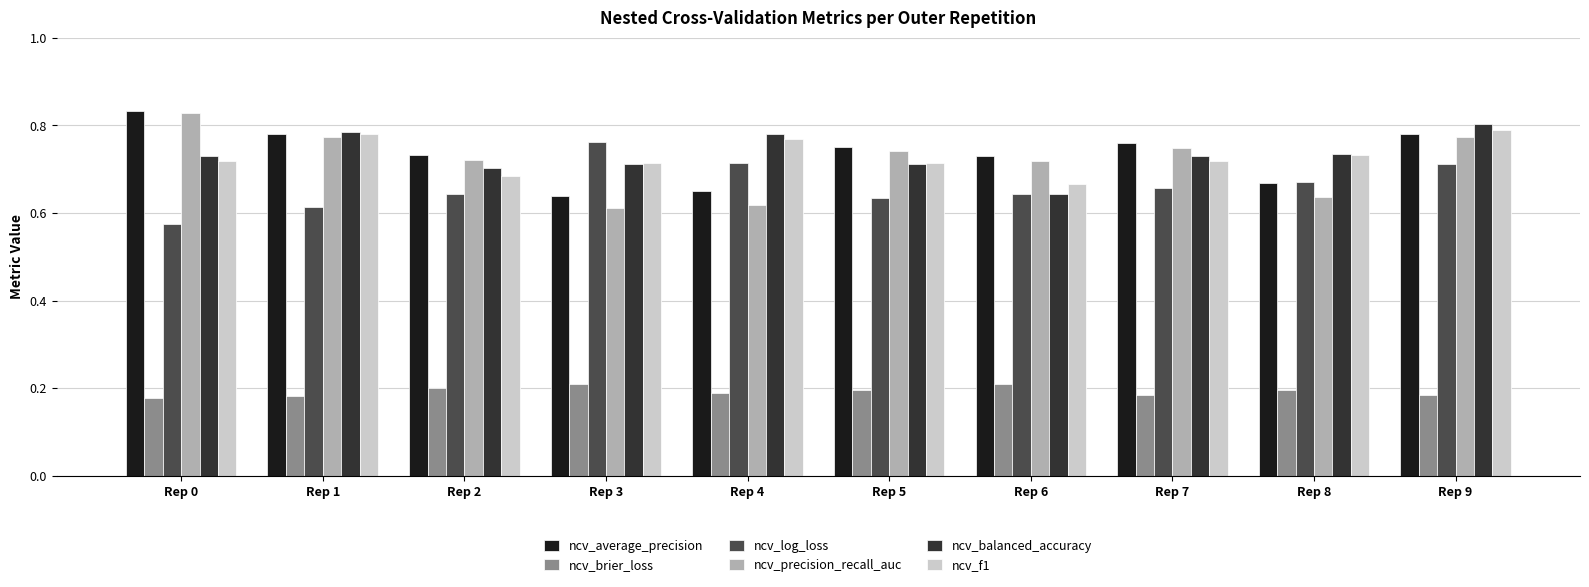

Rank the series at Rep 7 from highest to lowest value.

ncv_average_precision, ncv_precision_recall_auc, ncv_balanced_accuracy, ncv_f1, ncv_log_loss, ncv_brier_loss